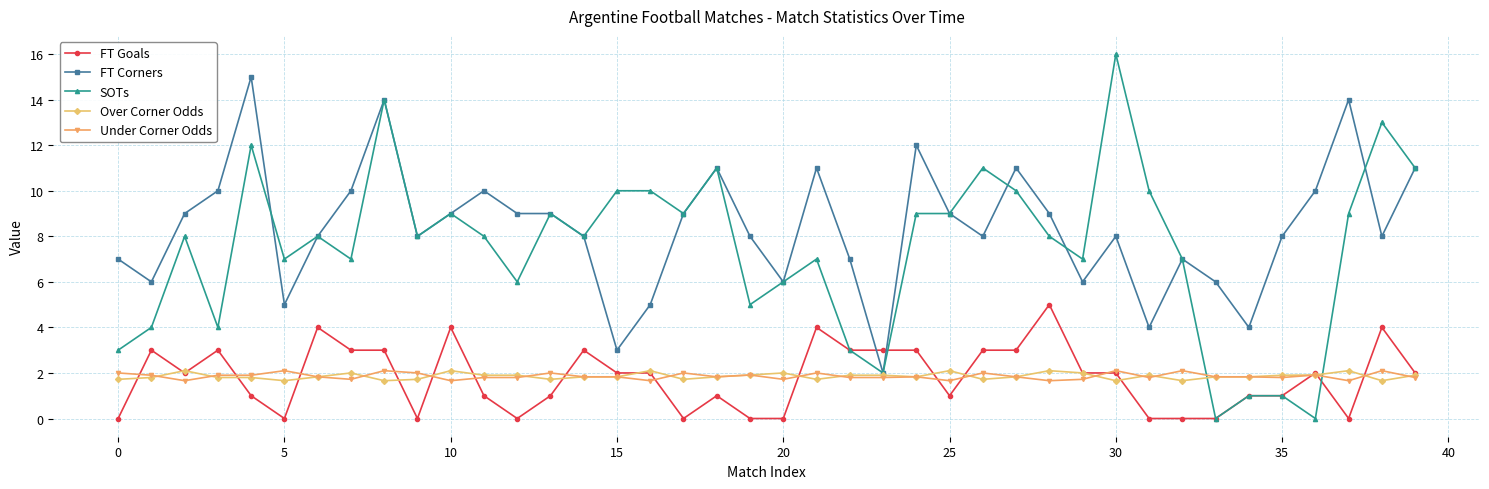

What is the maximum value shown in the chart?

16.0